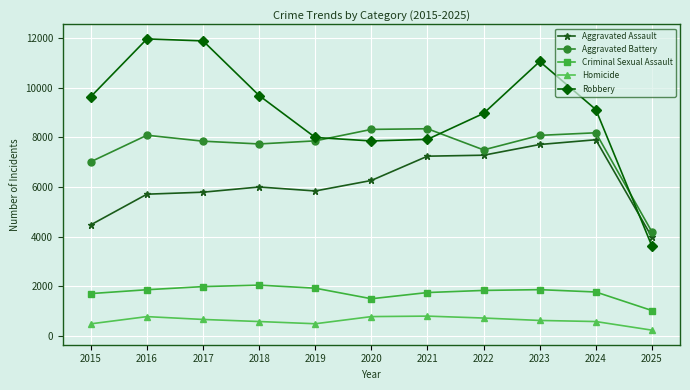

How many lines are shown in the chart?

5